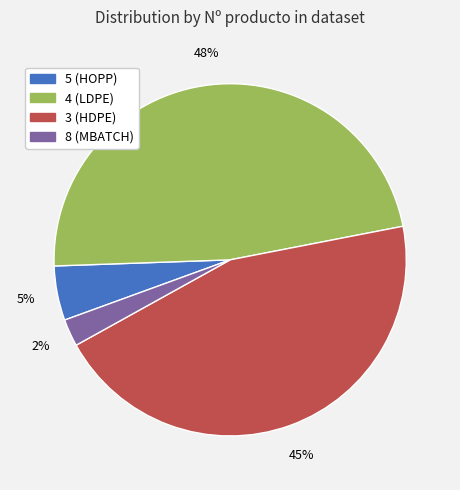

To the nearest percent, what is the average slice percentage?

25%